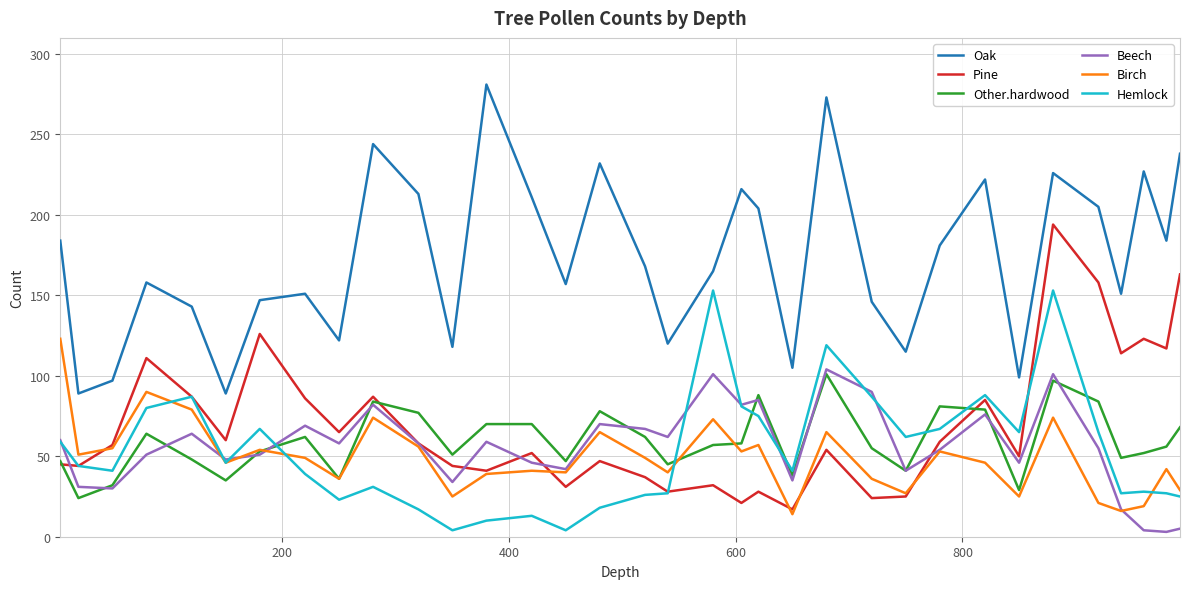

True or false: Oak and Hemlock intersect in this chart.

False